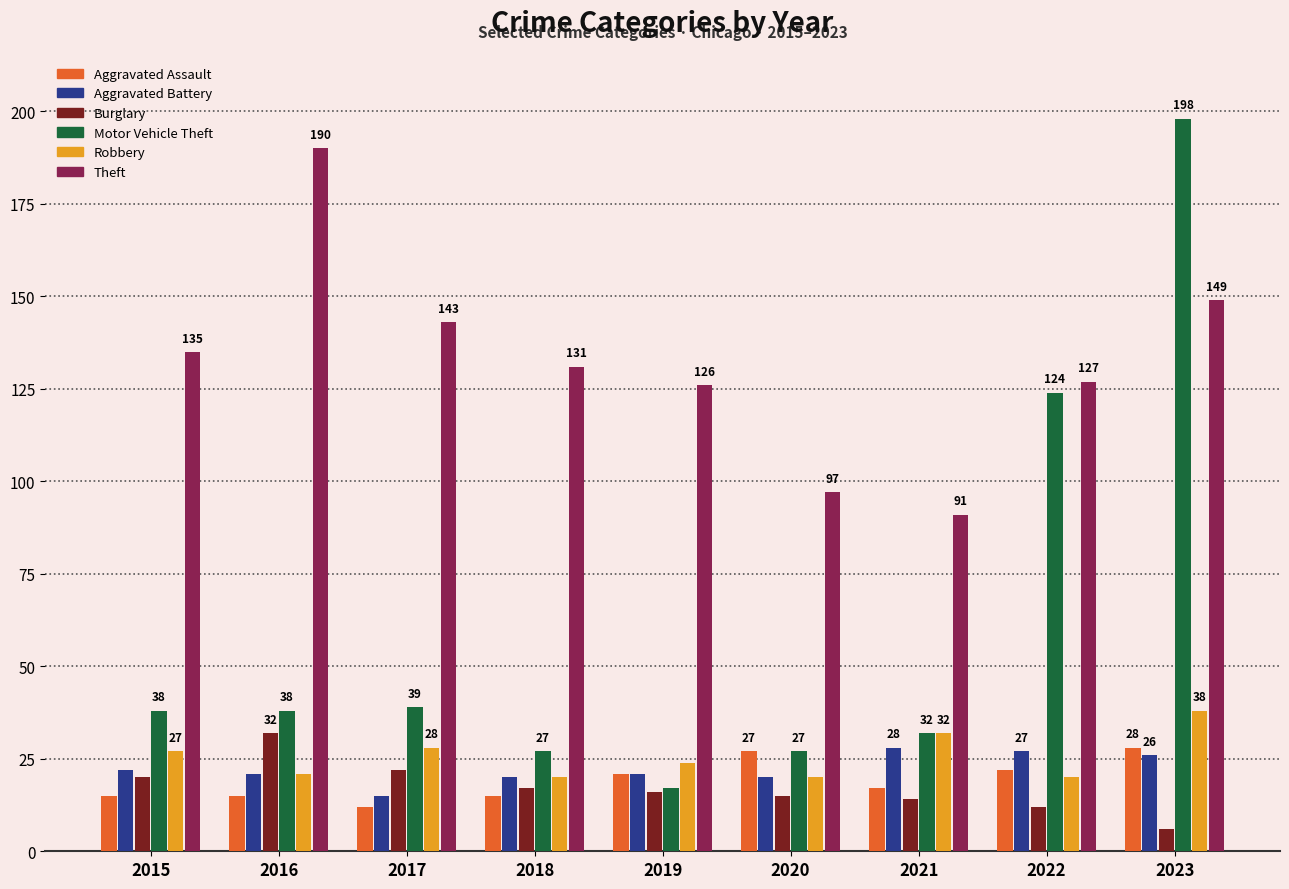

What is the difference between the second highest and minimum values in the Theft series?

58